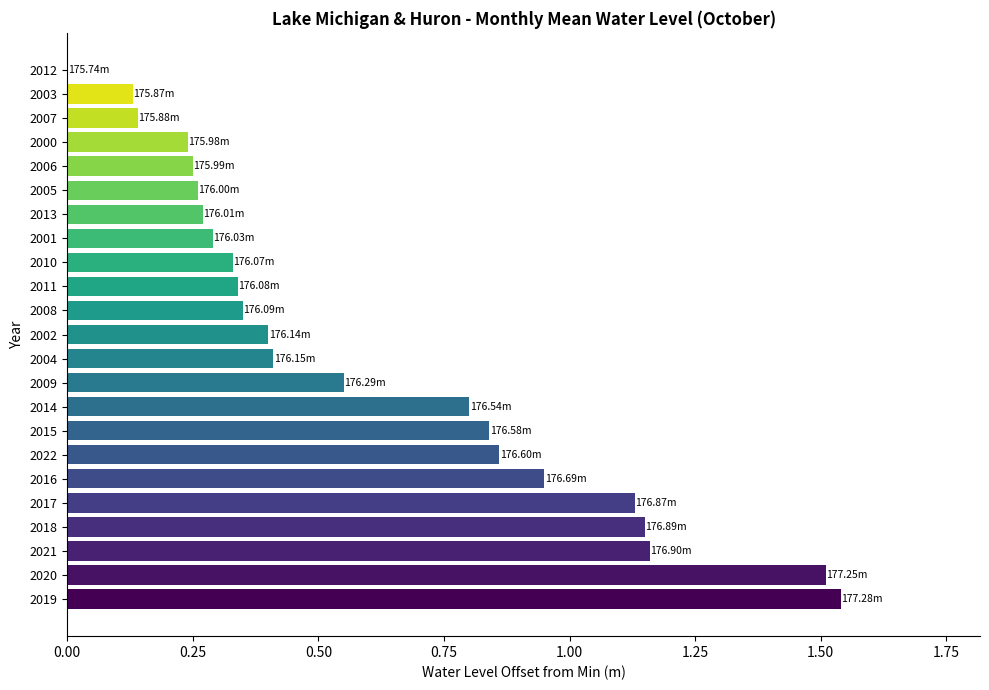

What is the sum of the values at 2007 and 2021?

1.3